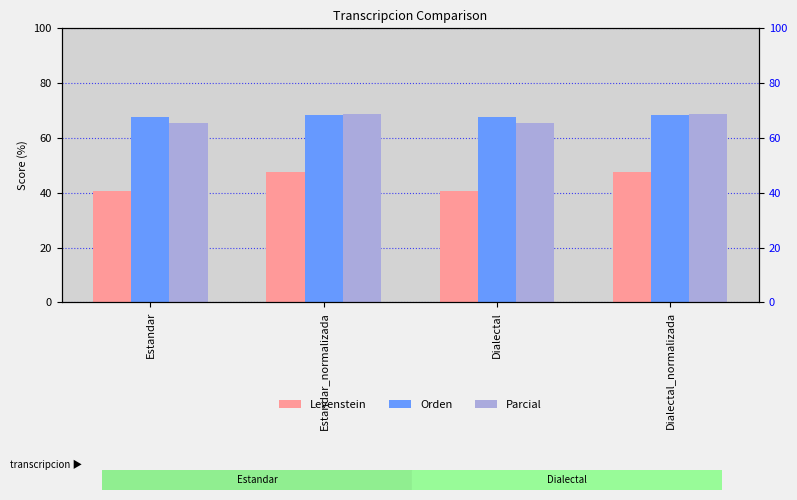

Is it true that Parcial equals 68.6 at Estandar_normalizada?

True